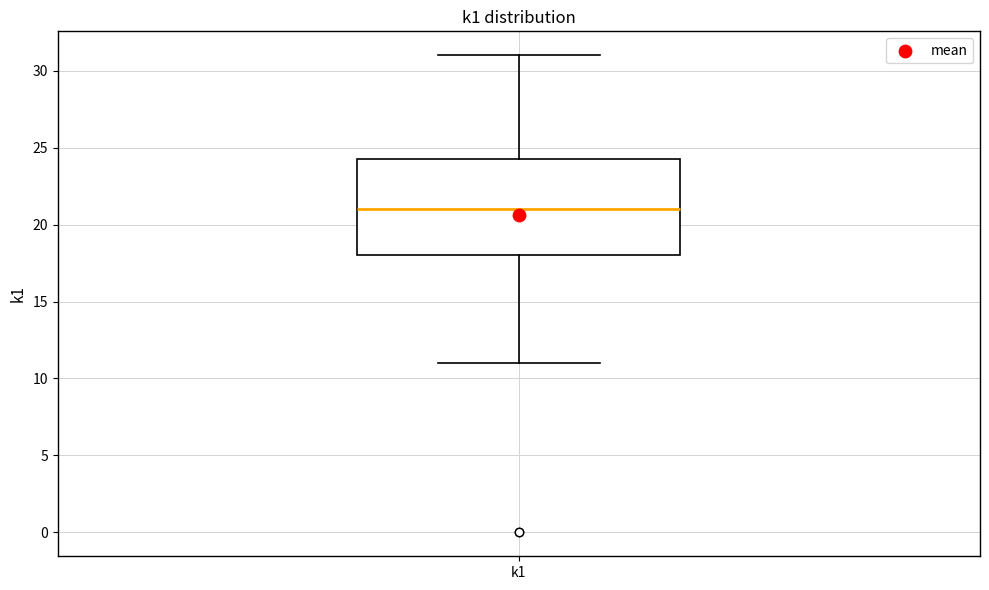

Transcribe this box plot: give where the median line is, the range the box spans, and where the two whiskers end, as read against the y-axis. The values are not printed on the chart, so give them approximately, as read against the axis.

median 21.0, box 18.0 to 24.5, whiskers 11.0 to 31.0